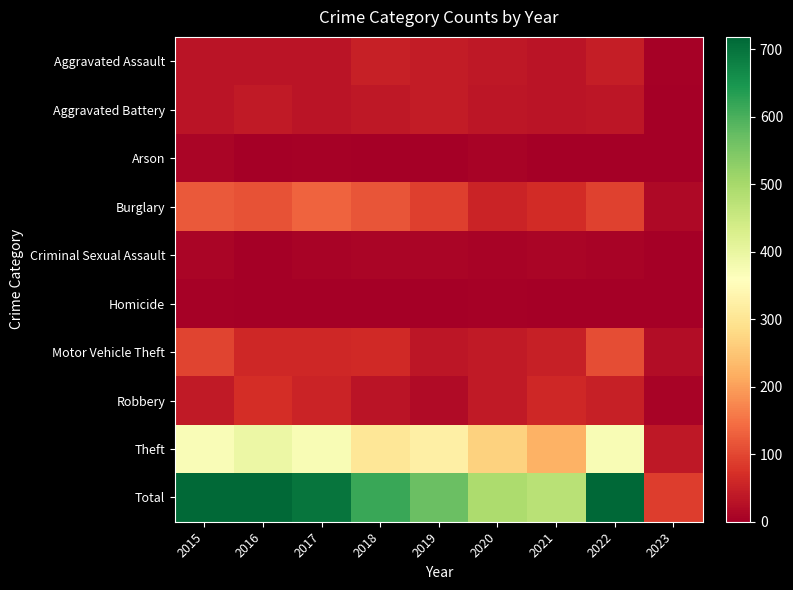

Which series has the largest range (max minus min)?

Total